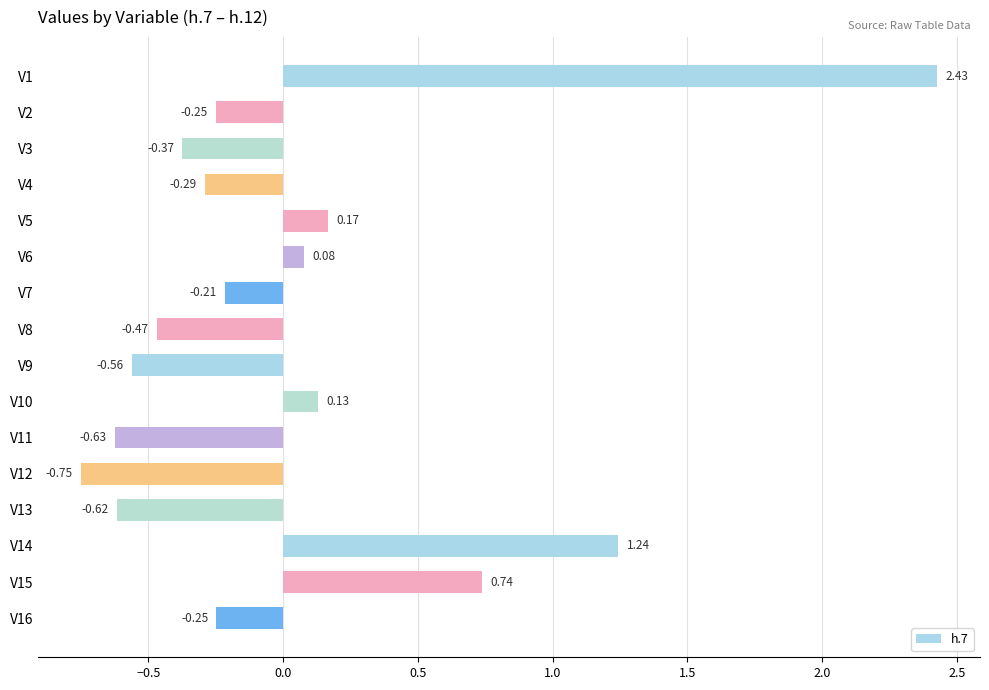

What is the difference between the second highest and second lowest values?

1.9